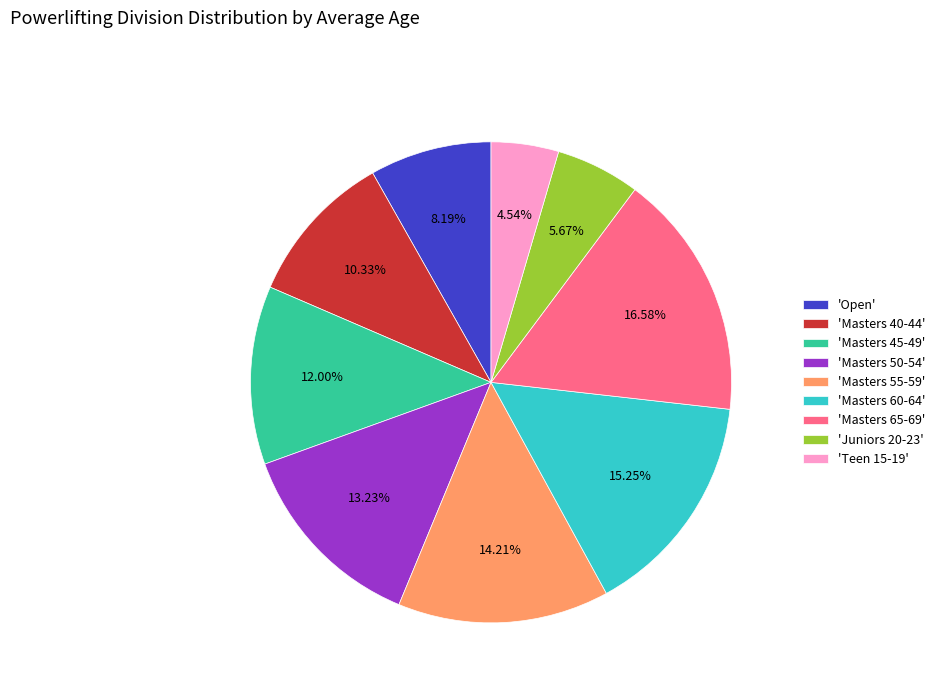

Count the number of slices in the pie.

9